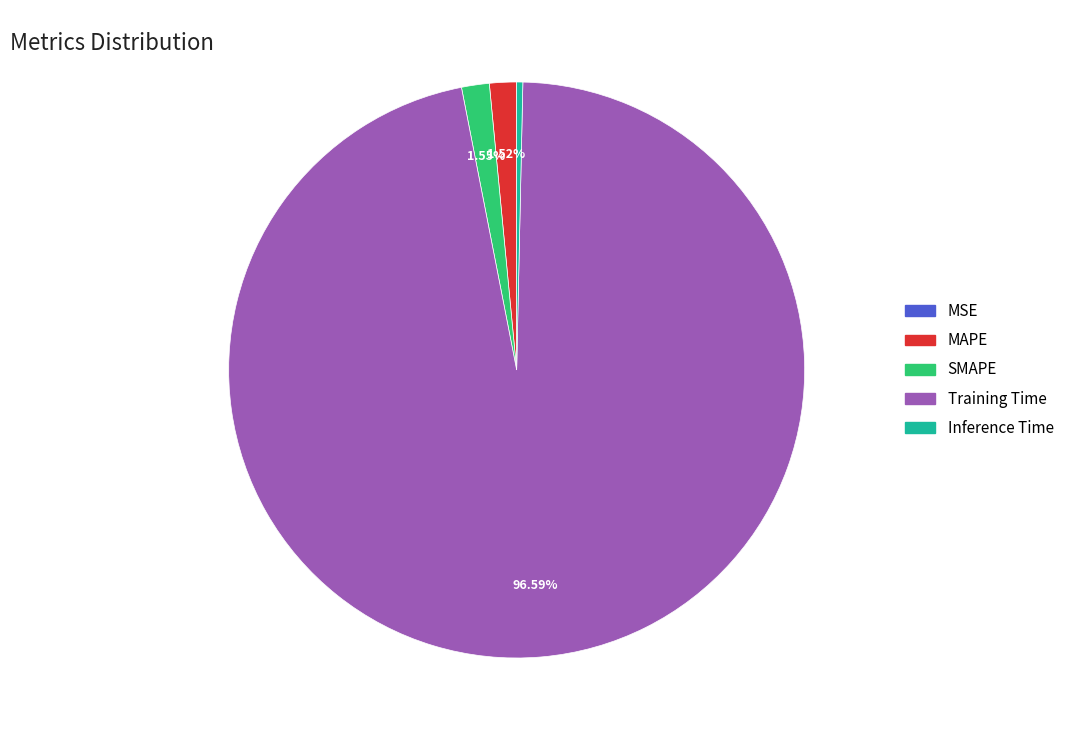

To the nearest percent, what percentage of the pie is SMAPE?

2%